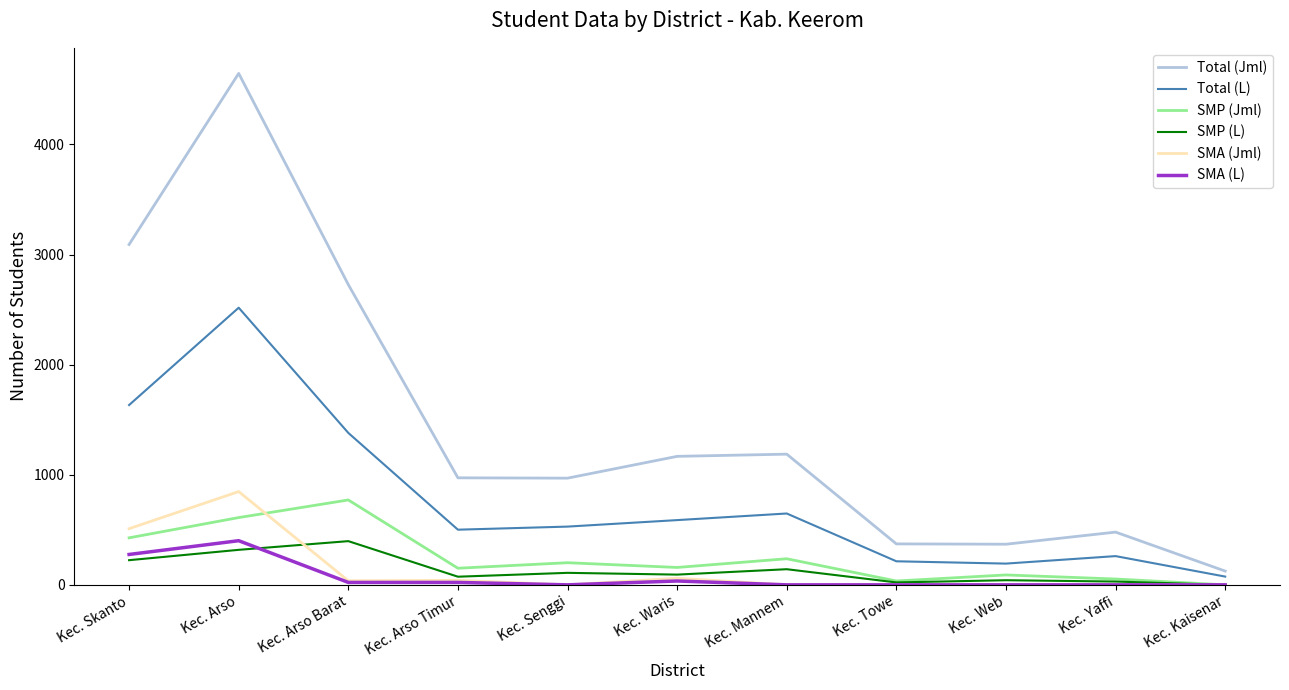

What is the maximum value for SMP (Jml)?

771